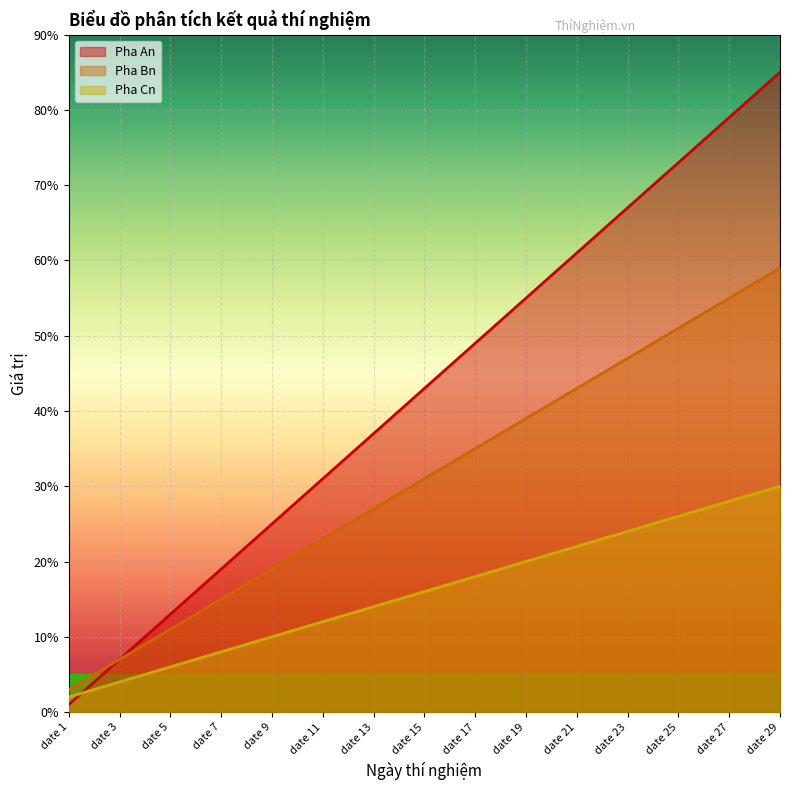

What is the value of the Pha Bn point at the 14th from the left?

29